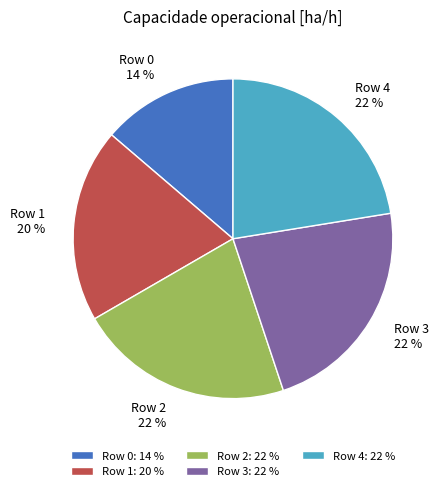

True or false: Row 2 accounts for 36% of the total.

False